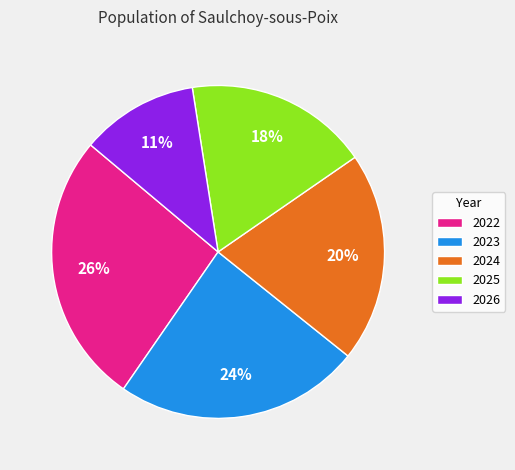

Is there a majority slice in this chart?

No